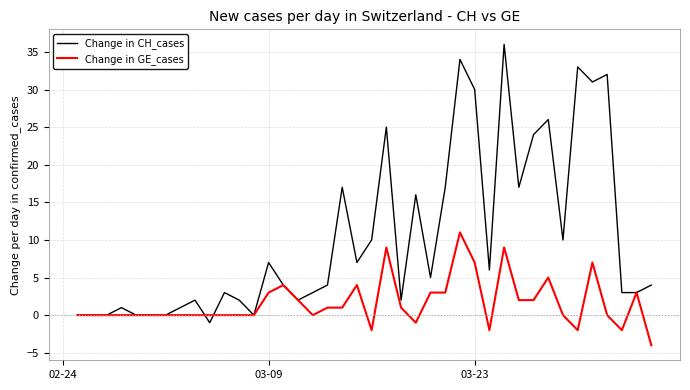

What is the minimum value for Change in GE_cases?

-4